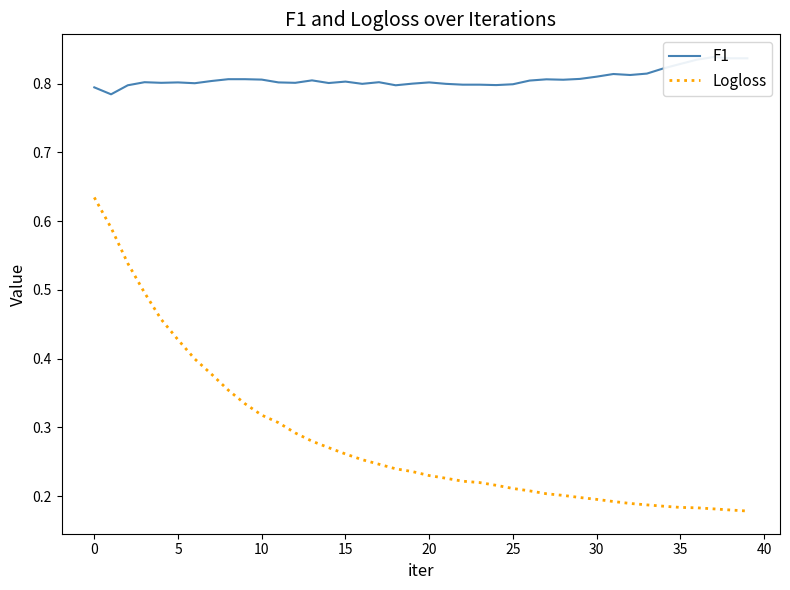

What is the sum of all F1 values?

32.3